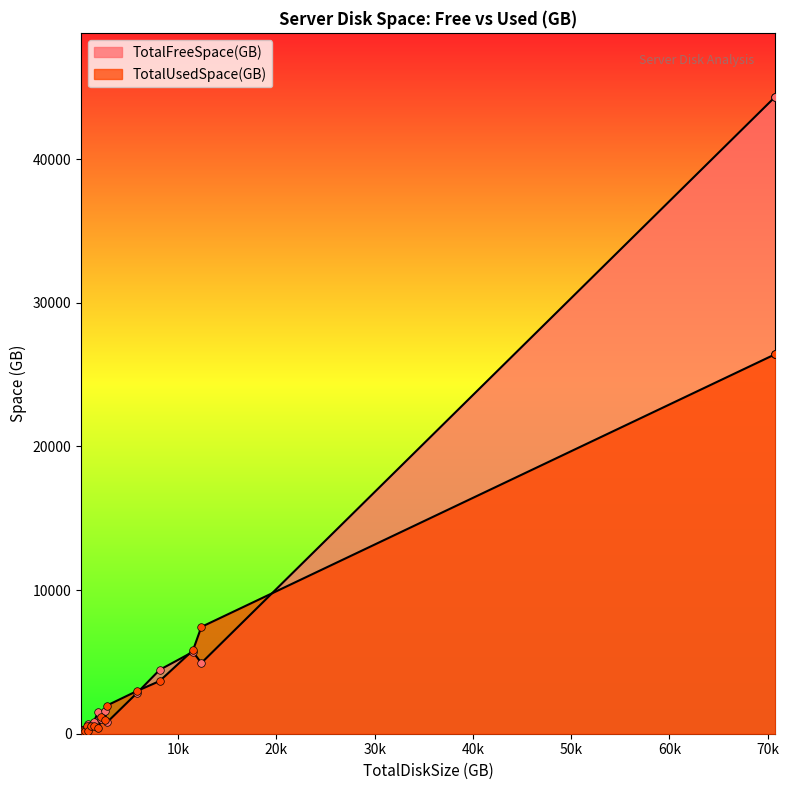

What is the total value across all series at 1889?

1889